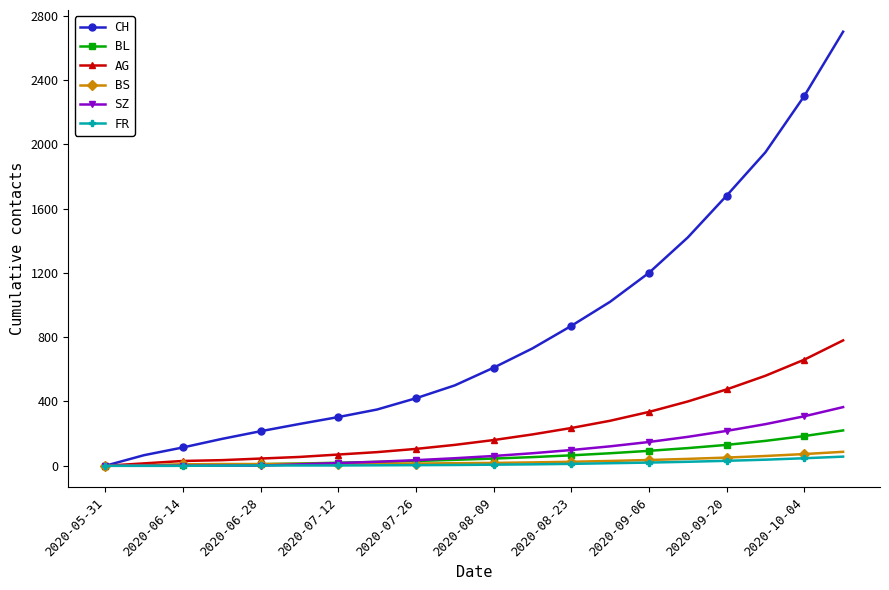

Which series has the largest total across all categories?

CH